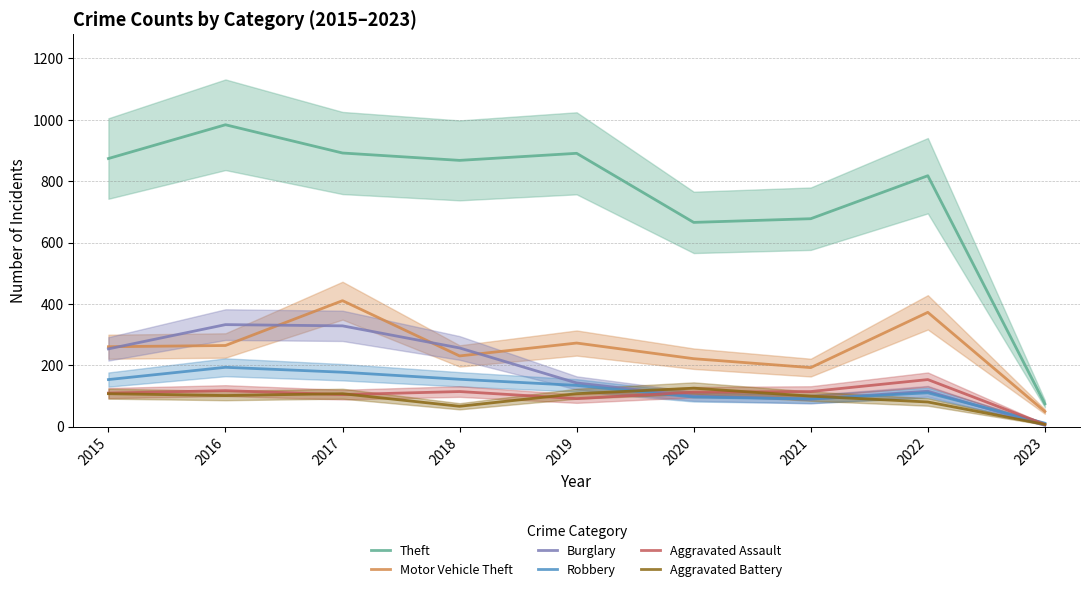

How many data points does each series have?

9